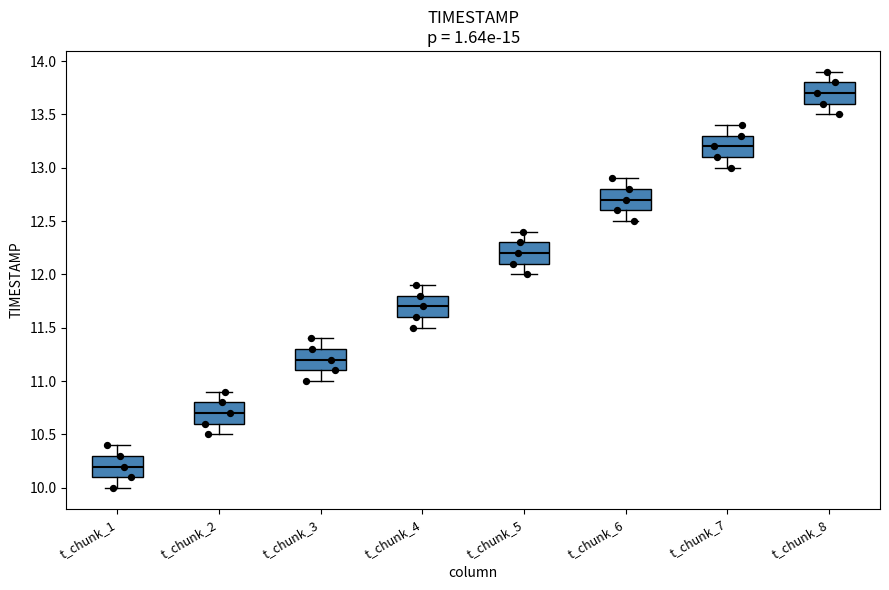

Where does the upper whisker of the box for t_chunk_4 end on the y-axis? The values are not printed on the chart, so give them approximately, as read against the axis.

11.9